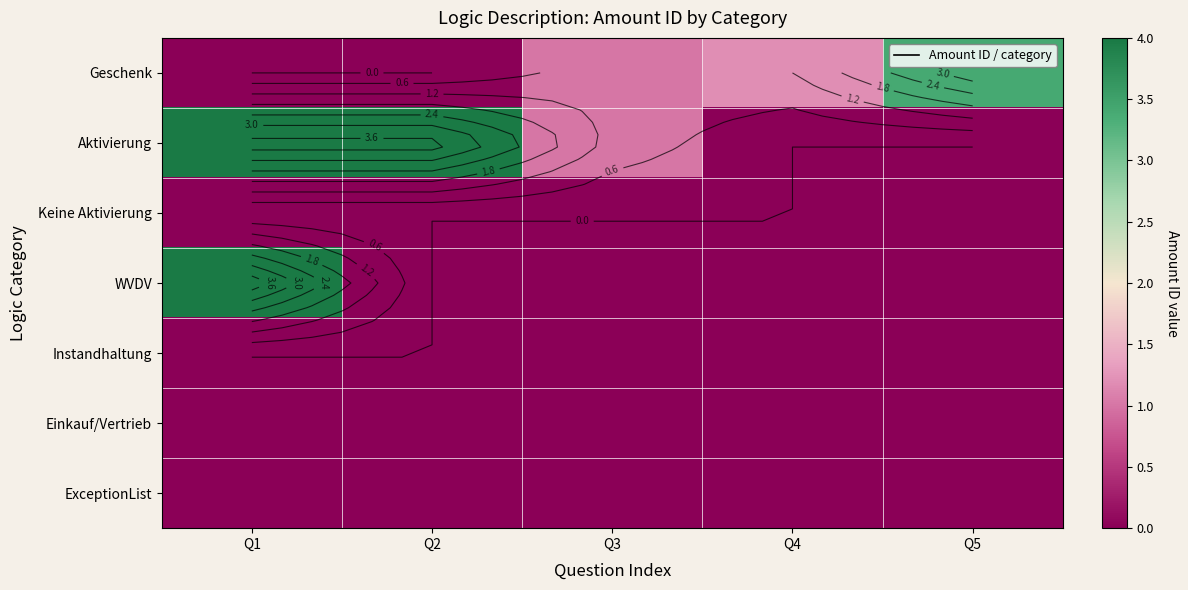

At which label is ExceptionList closest to 0?

Q1